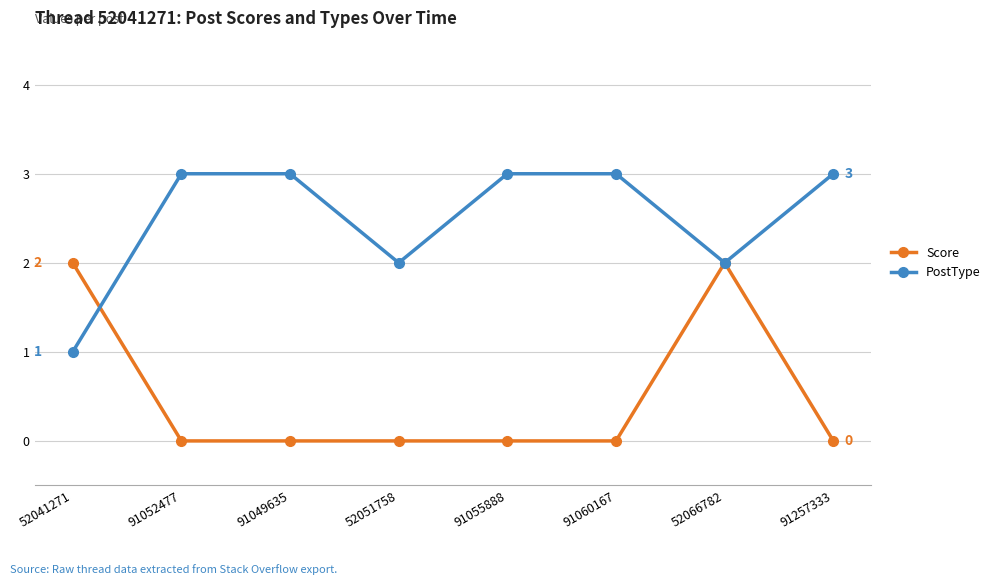

What is the total value across all series at 52051758?

2